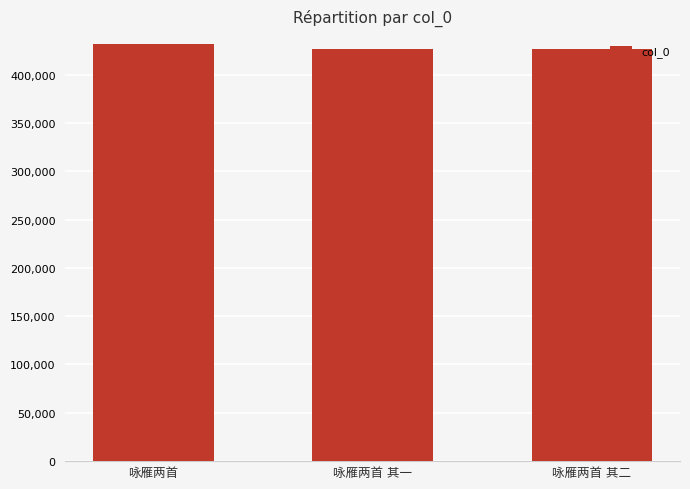

What is the greatest value displayed?

431443